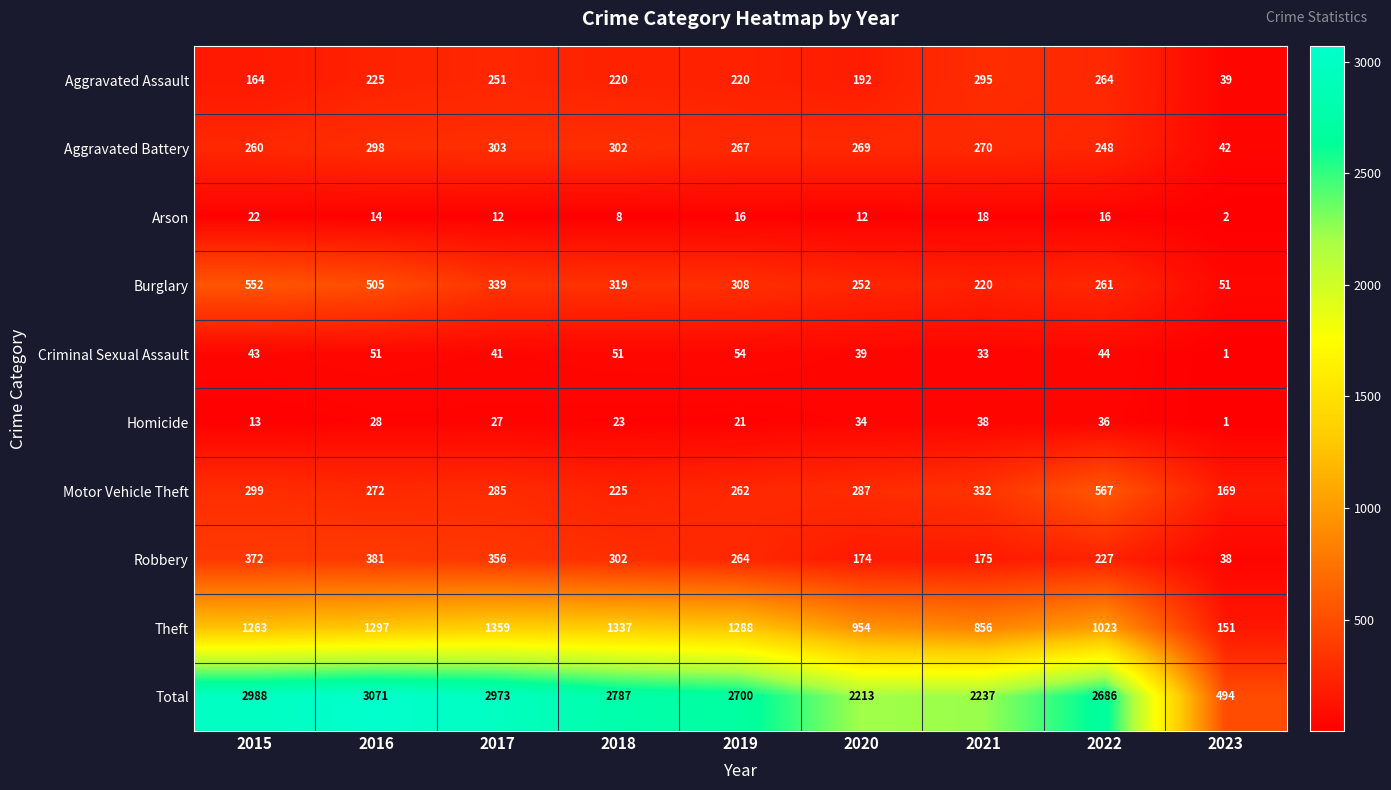

At which label does Total reach its peak?

2016